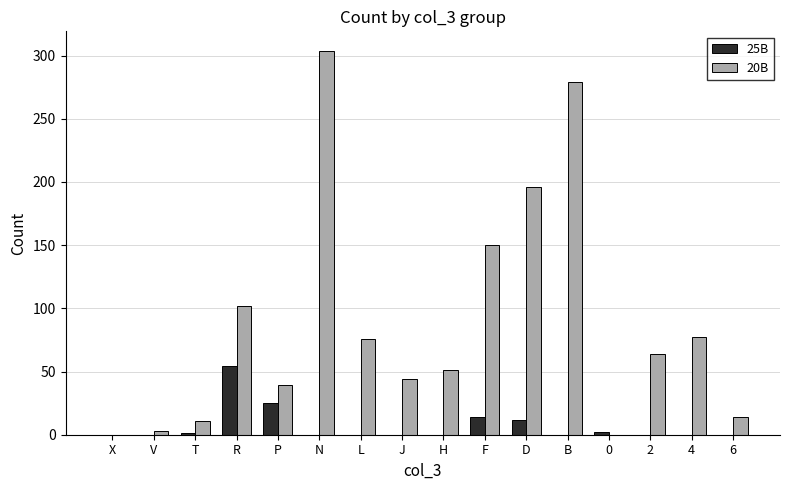

How many categories are shown in the chart?

16